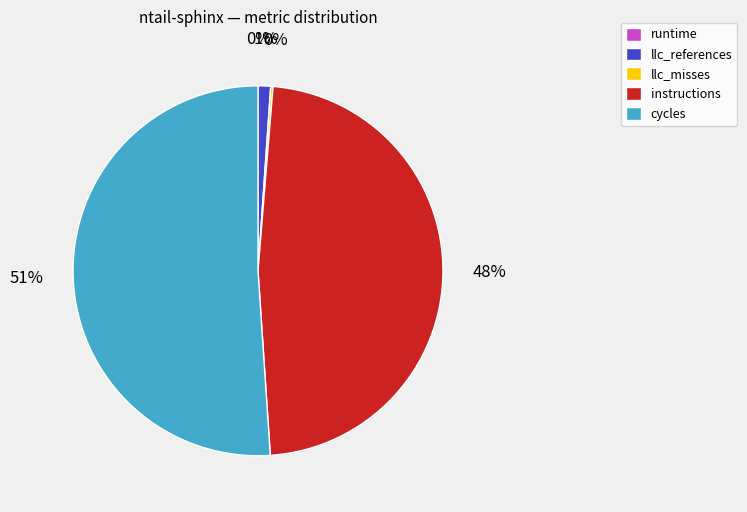

Which slice is the largest?

cycles